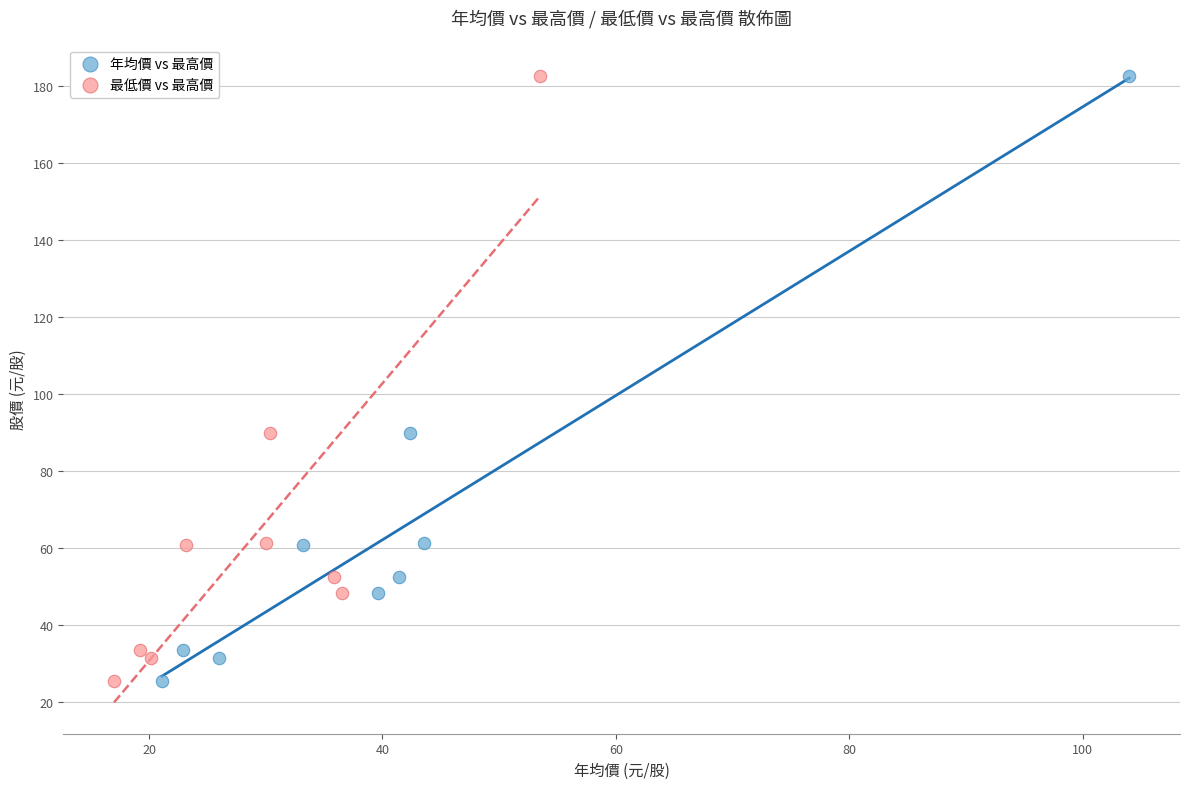

What are all the series names shown in the legend?

年均價 vs 最高價, 最低價 vs 最高價